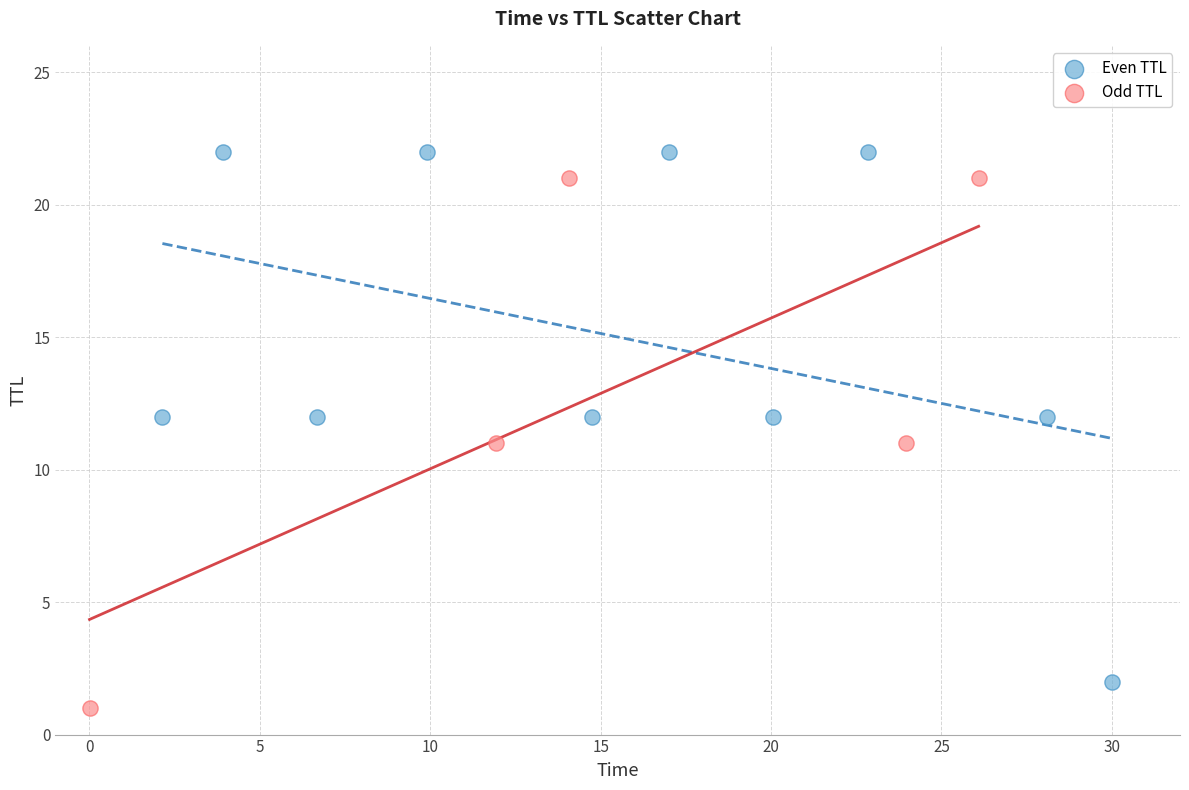

What are all the series names shown in the legend?

Even TTL, Odd TTL